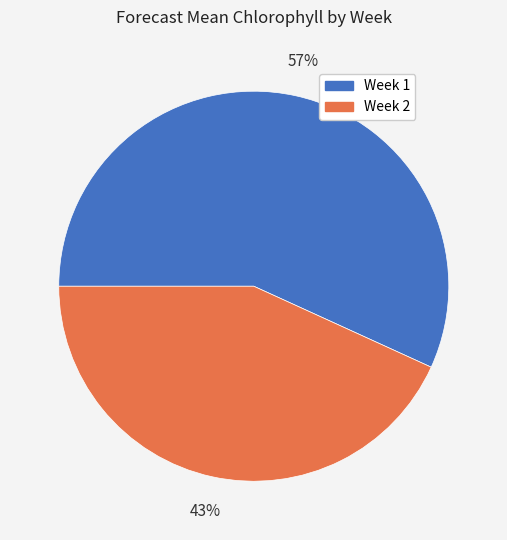

Is there a majority slice in this chart?

Yes